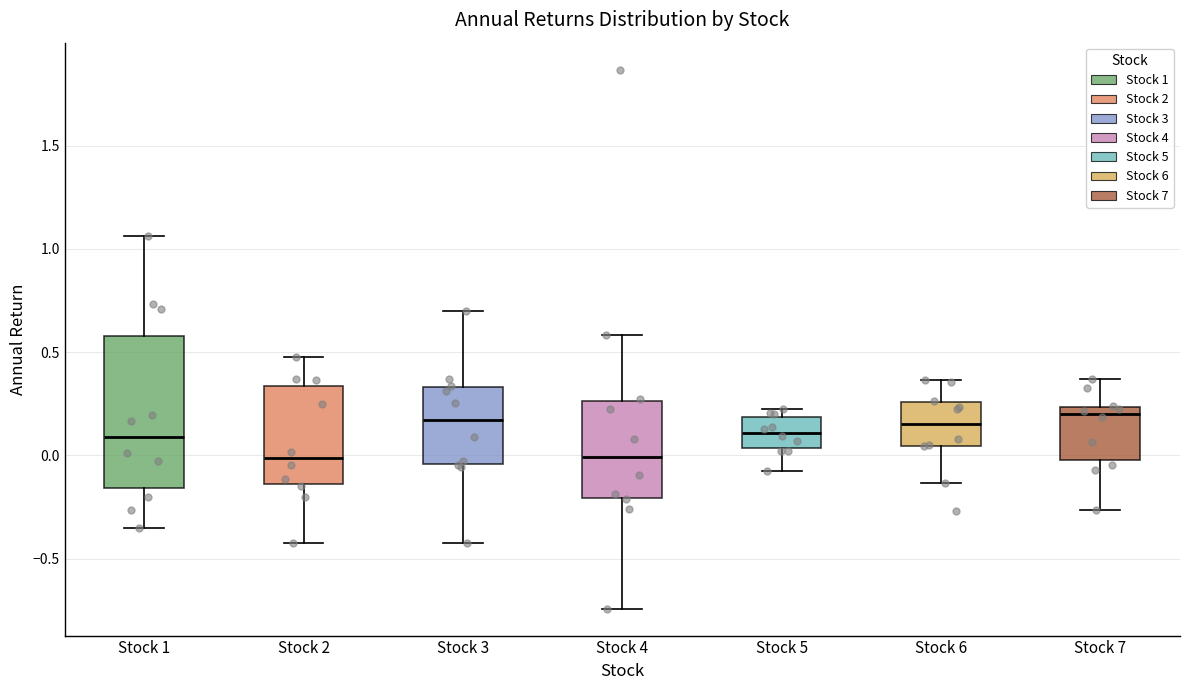

Which box is the tallest, from its lower edge to its upper edge?

Stock 1